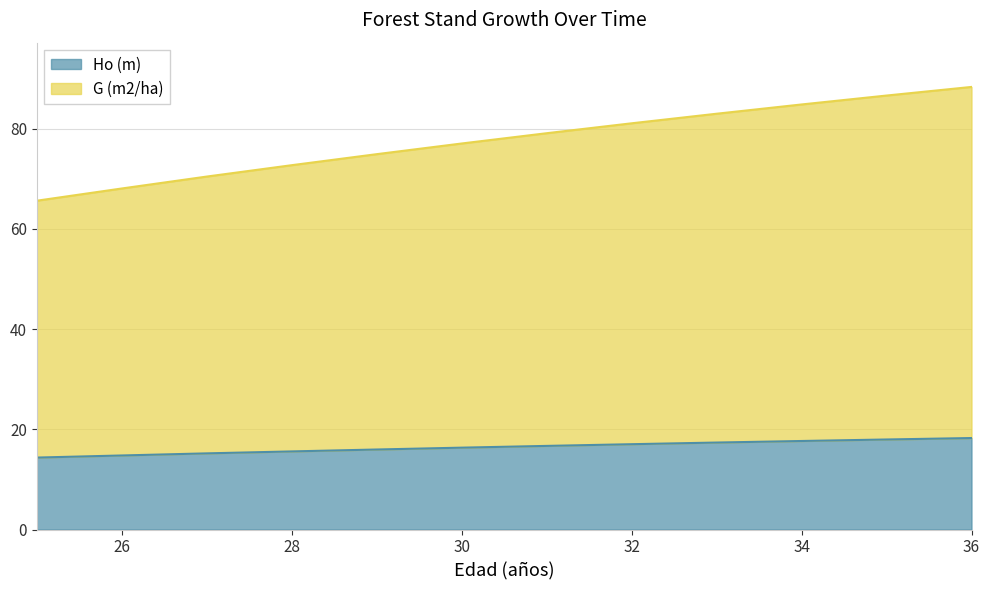

True or false: G (m2/ha) has a value of 24.2 at 29.

False